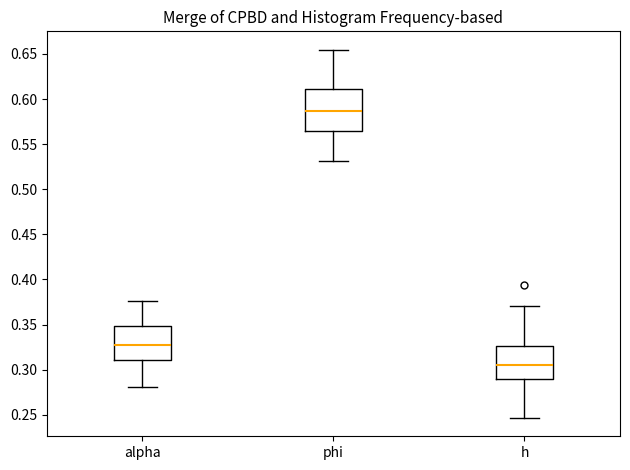

Reading left to right, read every box against the y-axis: the position of its median line, the range the box covers, and the ends of its whiskers. The values are not printed on the chart, so give them approximately, as read against the axis.

alpha: median 0.325, box 0.310 to 0.350, whiskers 0.280 to 0.375
phi: median 0.585, box 0.565 to 0.610, whiskers 0.530 to 0.655
h: median 0.305, box 0.290 to 0.325, whiskers 0.245 to 0.370